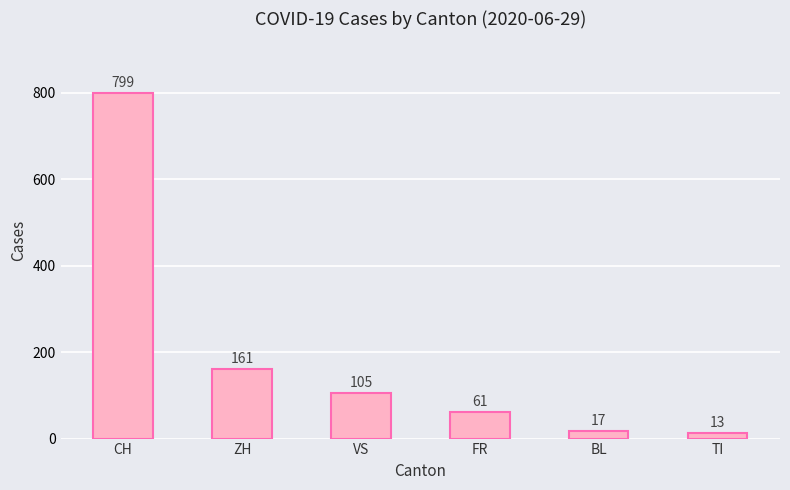

Rank the categories by value from lowest to highest.

TI, BL, FR, VS, ZH, CH